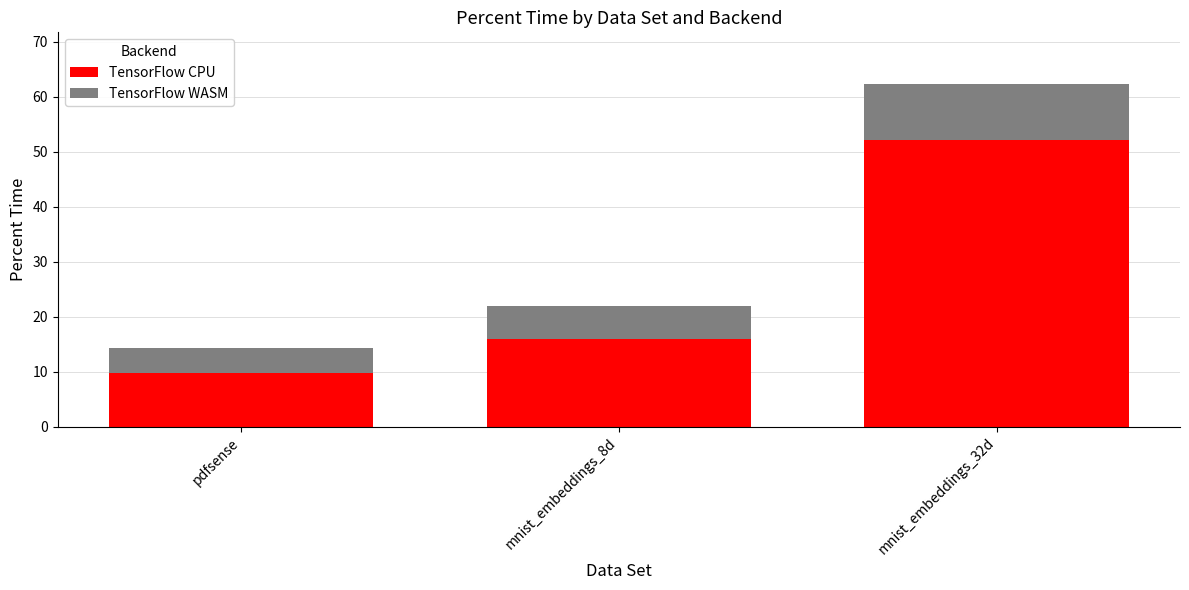

What is the total value across all series at mnist_embeddings_32d?

62.3